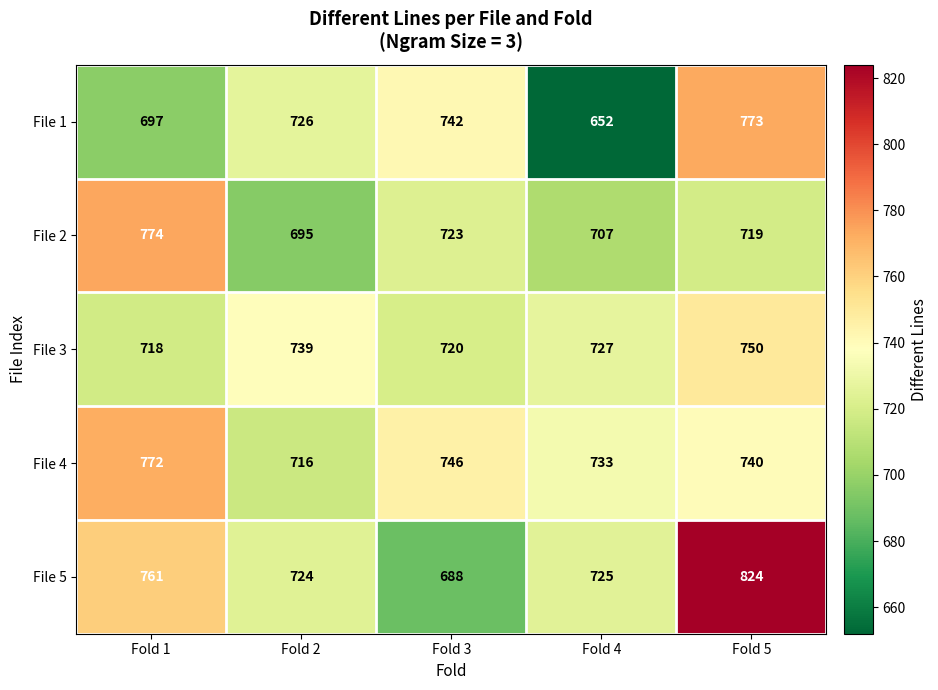

Count the number of categories in the chart.

5